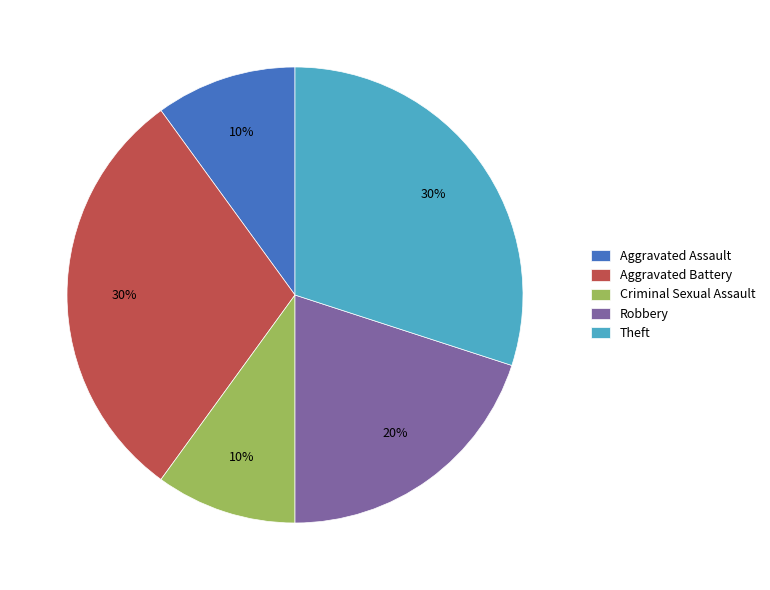

To the nearest percent, what is the combined percentage of Criminal Sexual Assault and Robbery?

30%